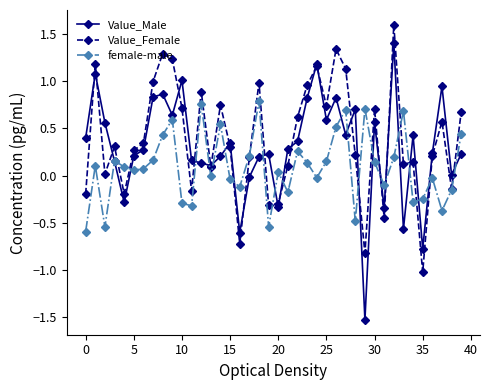

Which series has the largest range (max minus min)?

Value_Male